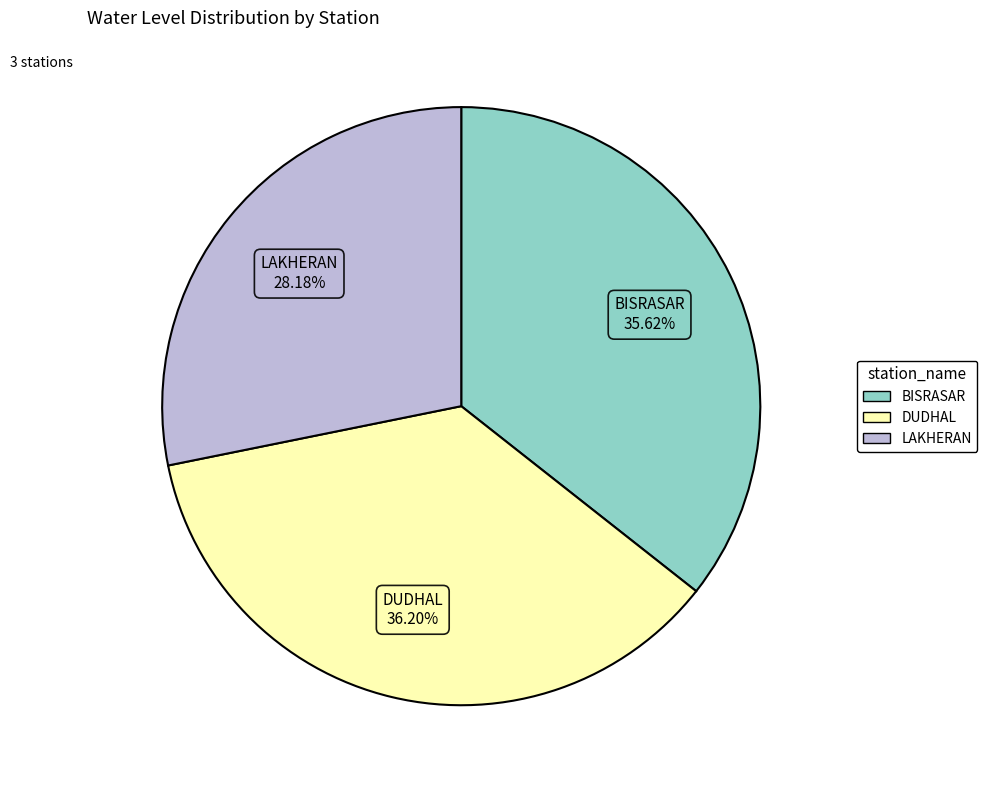

How many slices are in this pie chart?

3